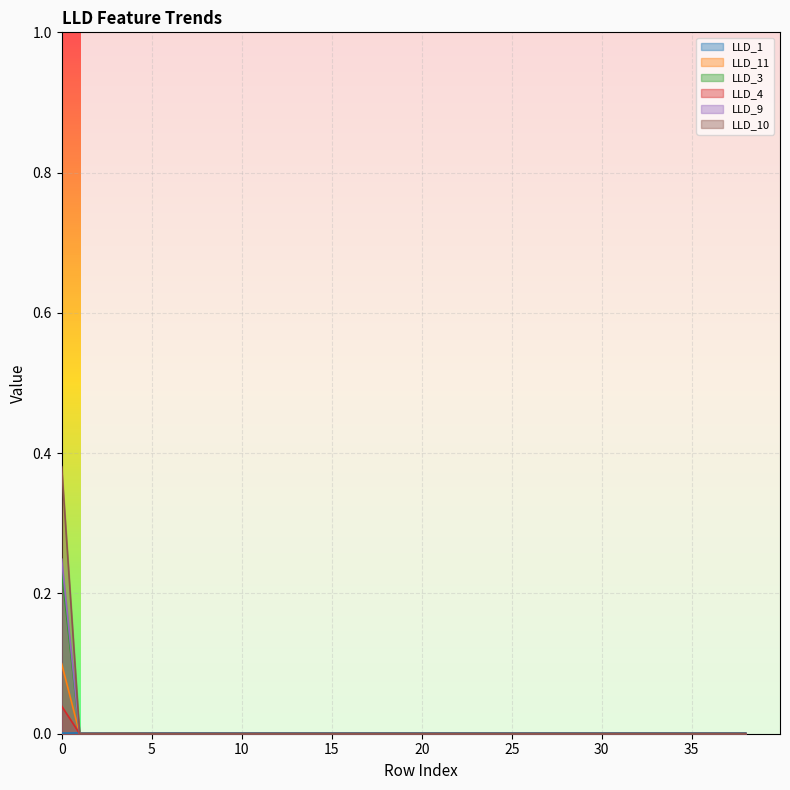

Is it true that LLD_10 equals -0.2 at 23?

False